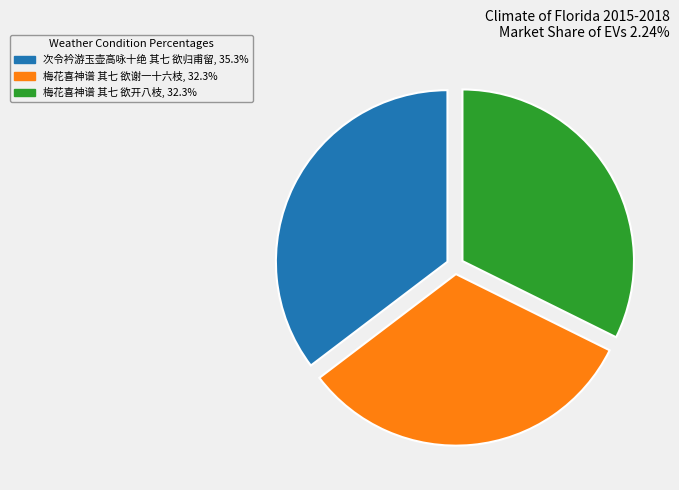

Is there a majority slice in this chart?

No